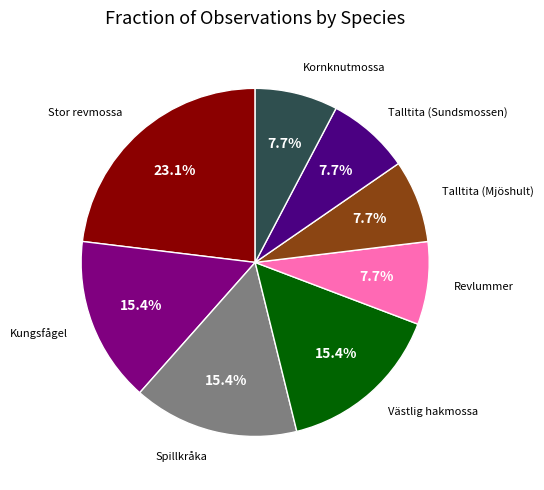

True or false: Stor revmossa accounts for 37% of the total.

False